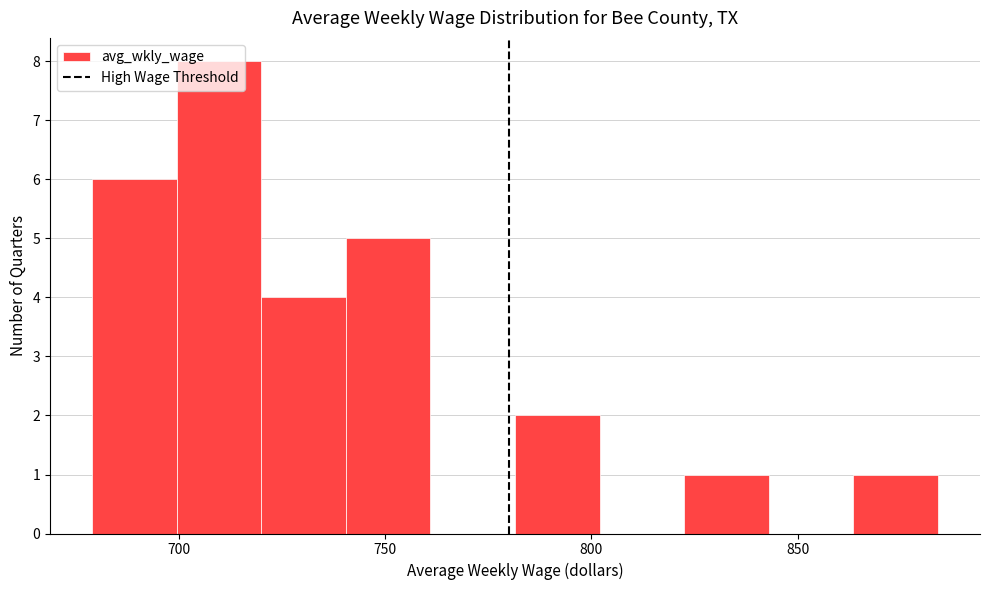

Reading left to right, list every bar in this chart as the range it spans on the x-axis followed by its height. Neither the bar edges nor the heights are printed on the chart, so give them approximately, as read against the axes.

679.0 to 699.5: 6
699.5 to 720.0: 8
720.0 to 740.5: 4
740.5 to 761.0: 5
761.0 to 781.5: 0
781.5 to 802.0: 2
802.0 to 822.5: 0
822.5 to 843.0: 1
843.0 to 863.5: 0
863.5 to 884.0: 1